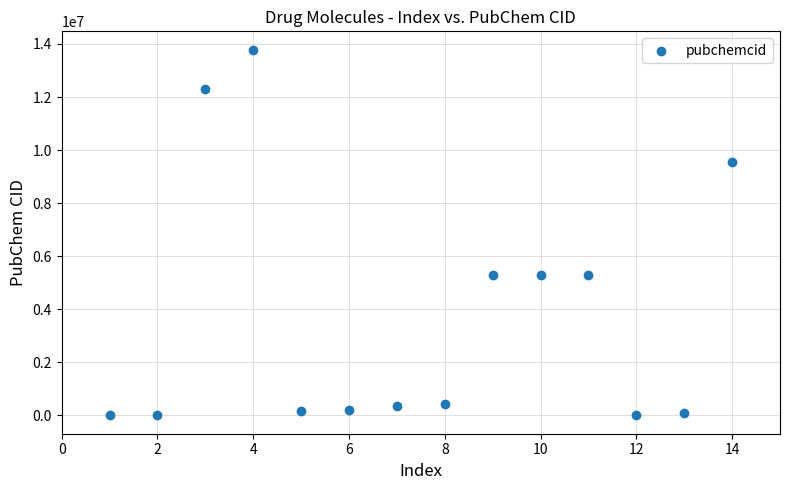

What is the range of Y values (max minus min)?

13785408